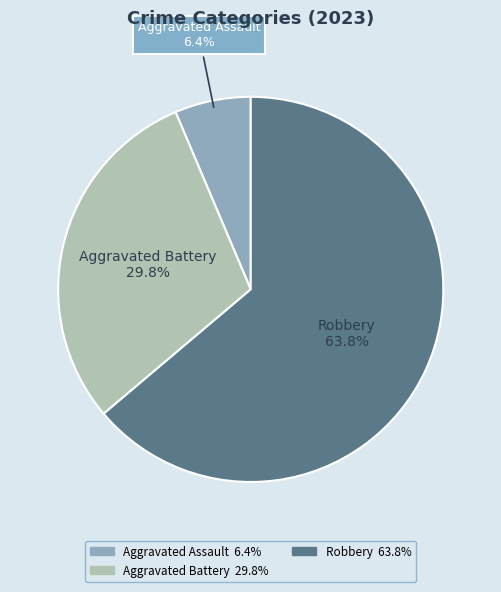

How many segments does this pie chart have?

3